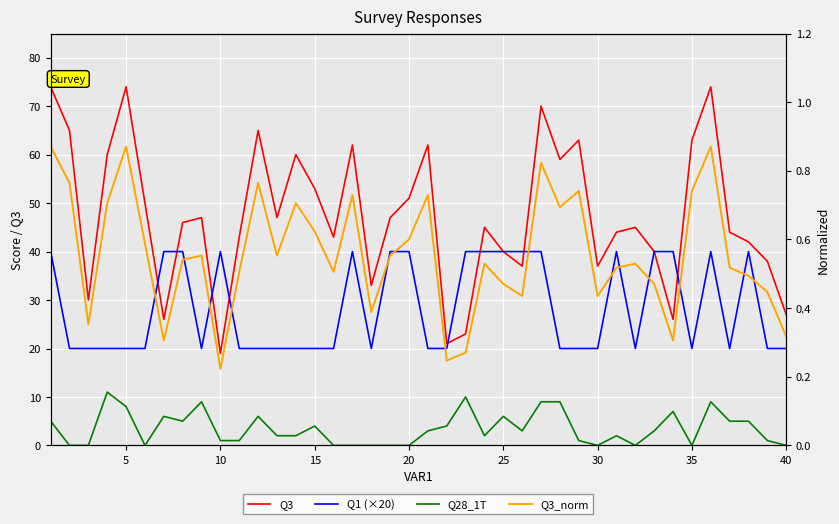

True or false: Q28_1T and Q3 cross at least once.

False